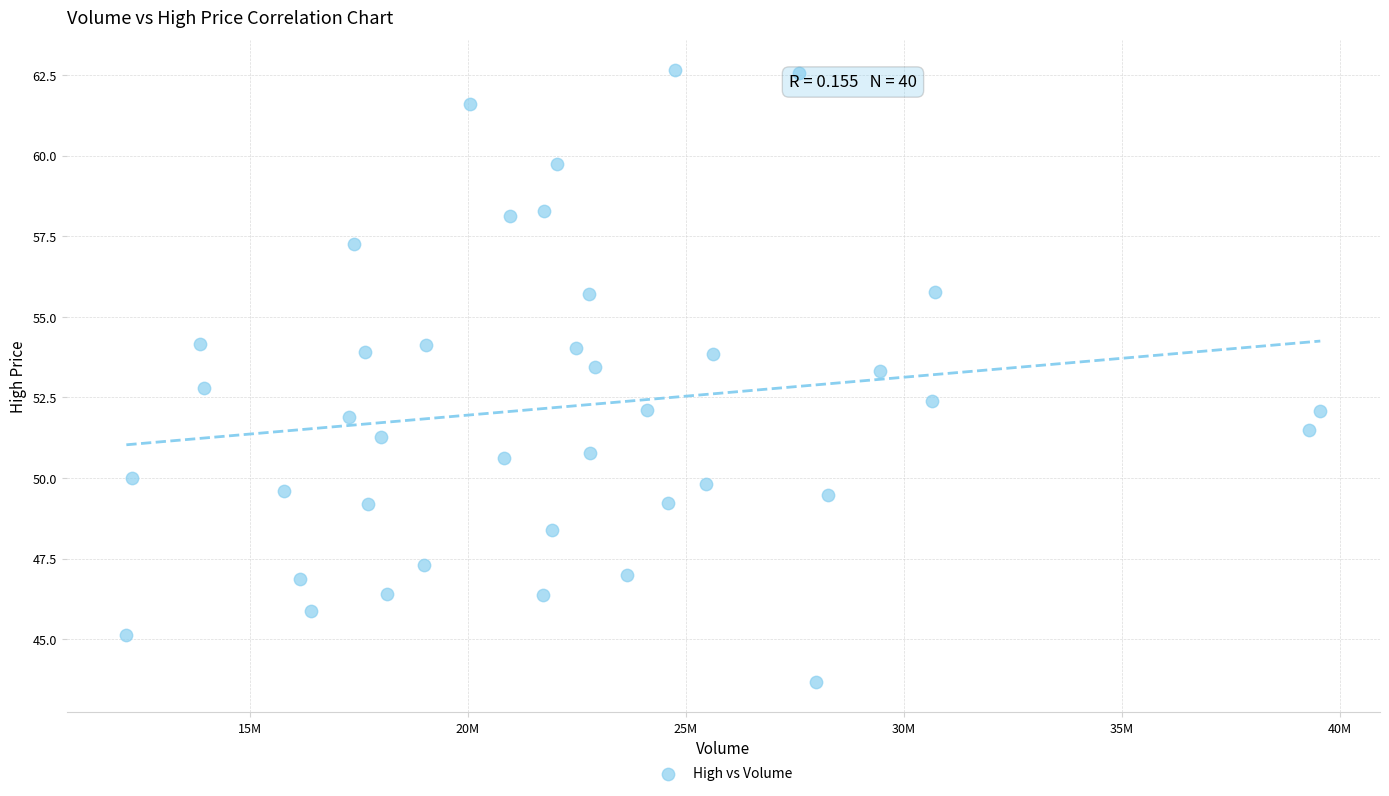

What is the range of Y values (max minus min)?

19.0